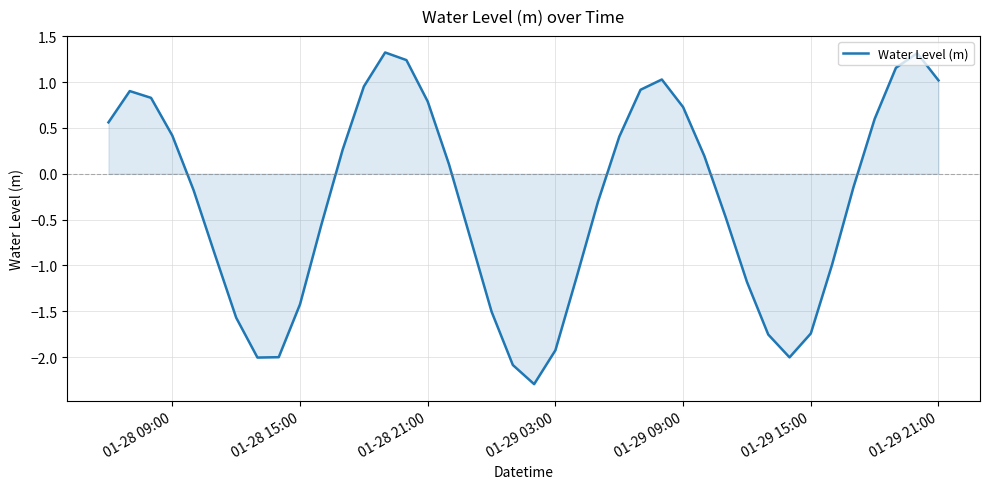

What is the difference between the maximum and second lowest values?

3.4